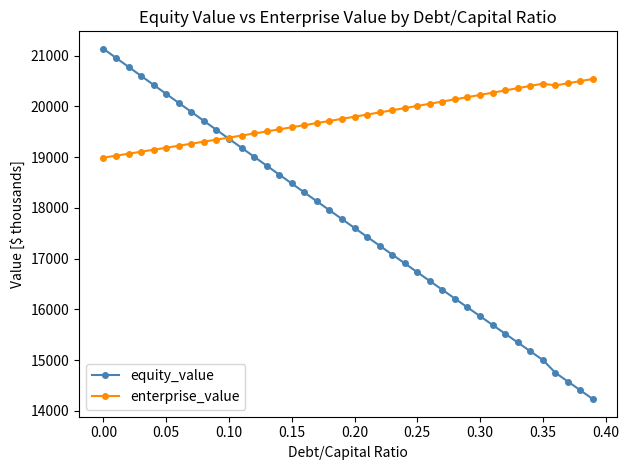

List the series in order of their peak value, highest first.

equity_value, enterprise_value